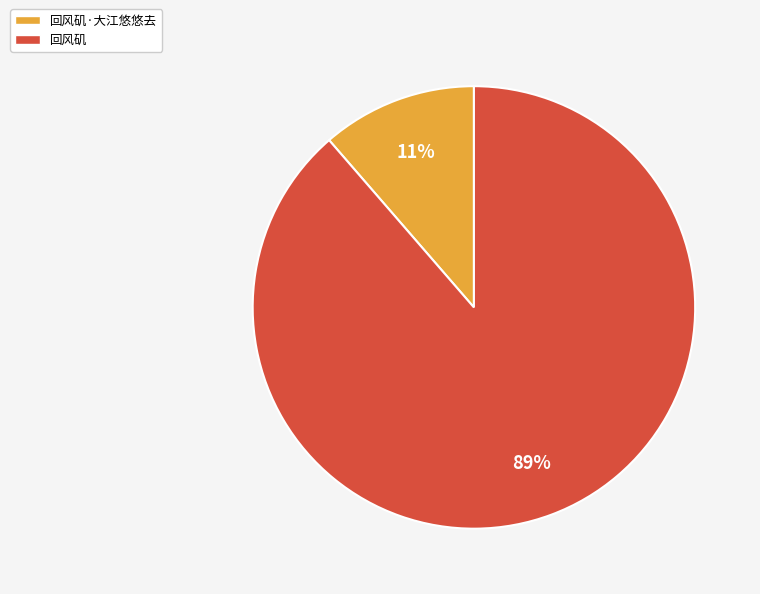

Between 回风矶 and 回风矶·大江悠悠去, which is larger?

回风矶